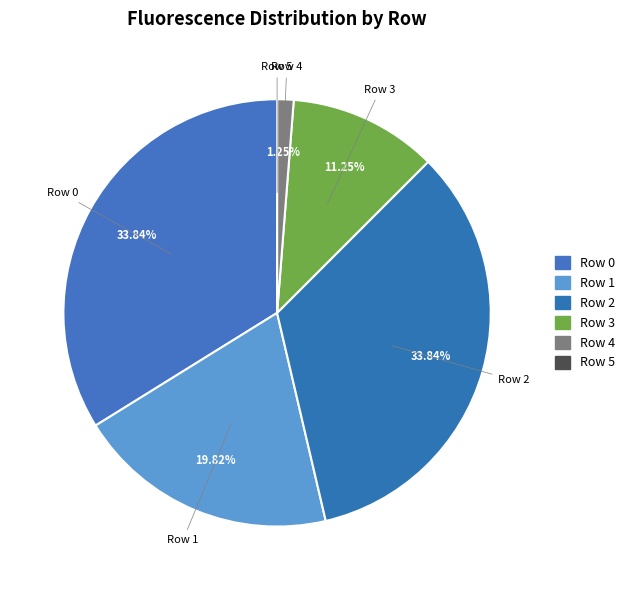

Combined, what portion of the pie is Row 4 and Row 5?

1.2%